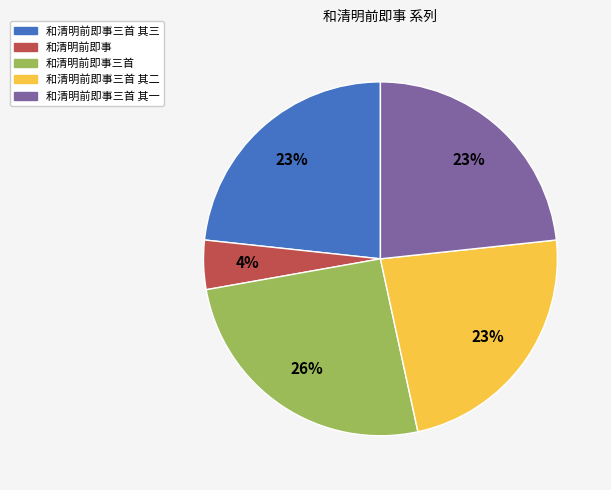

Which category has the biggest portion of the pie?

和清明前即事三首